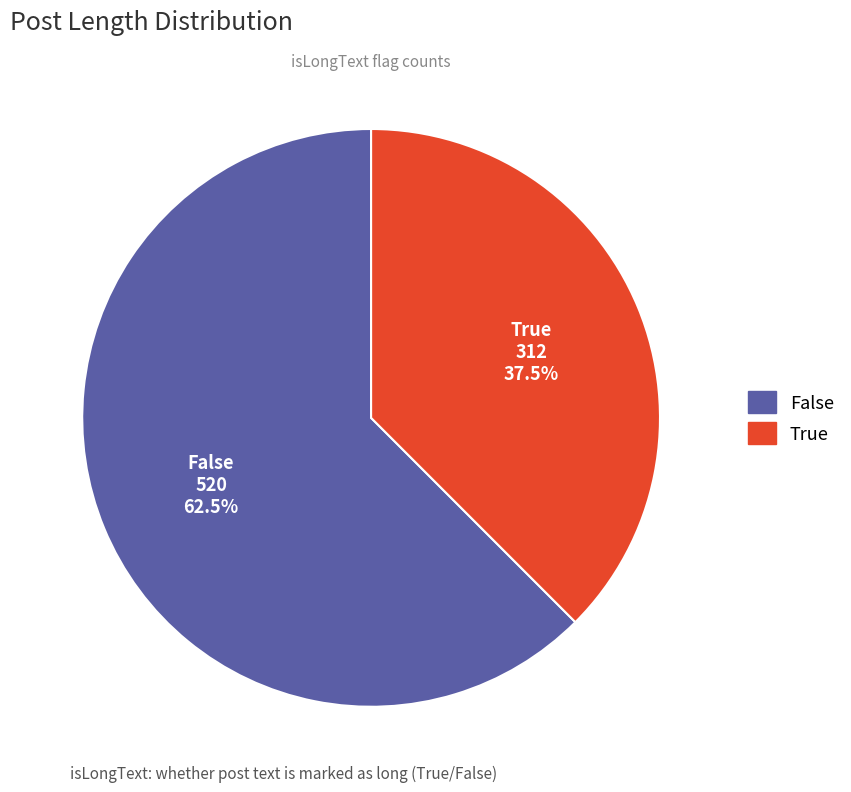

What is the smallest slice in the pie chart?

True